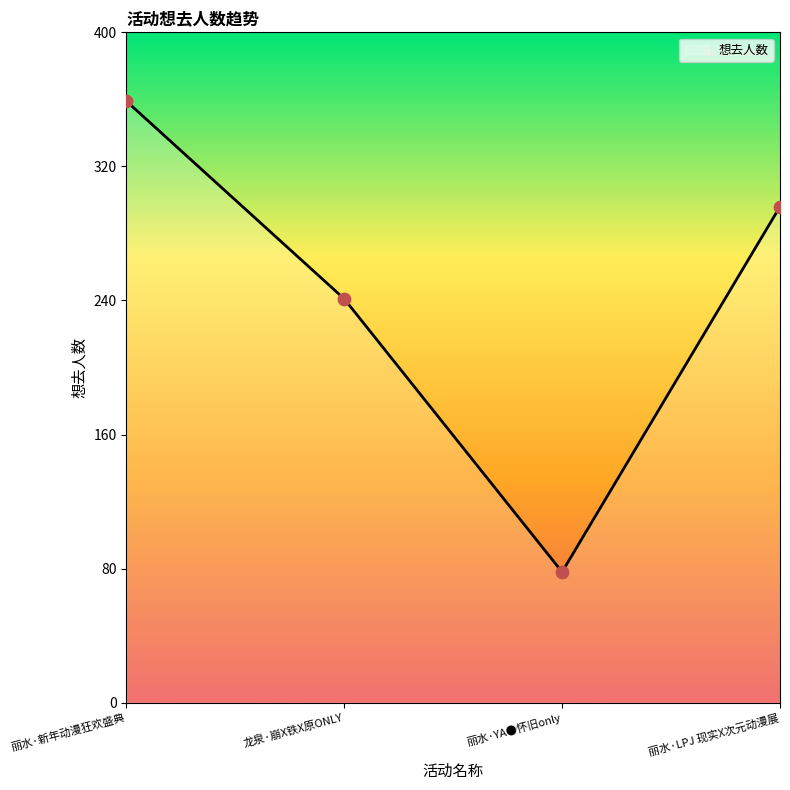

What is the change in value from 龙泉·崩X铁X原ONLY to 丽水·YA●怀旧only?

-163